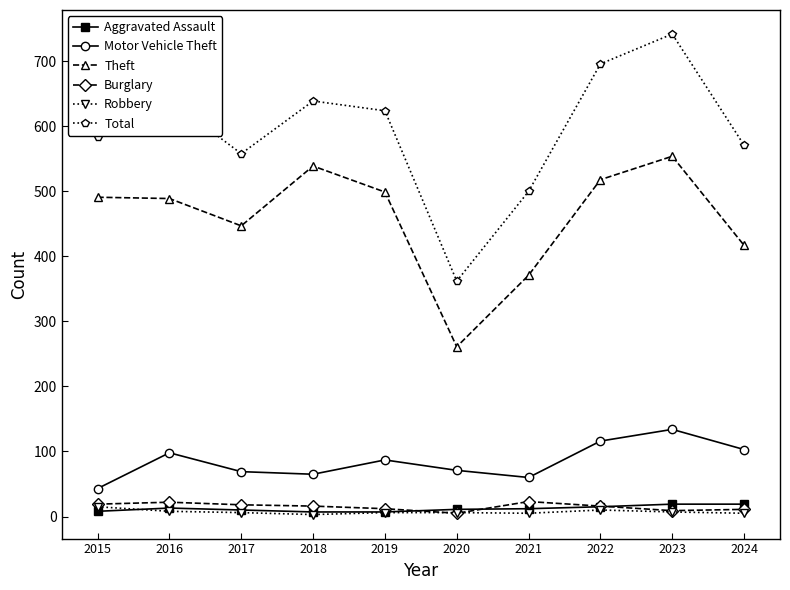

Which series changed the most between 2023 and 2024?

Total